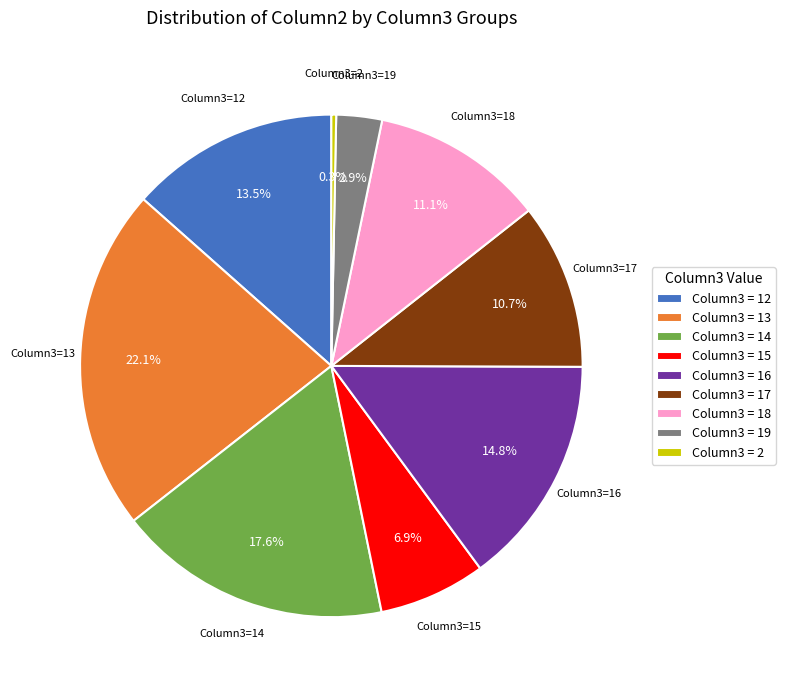

How many segments does this pie chart have?

9